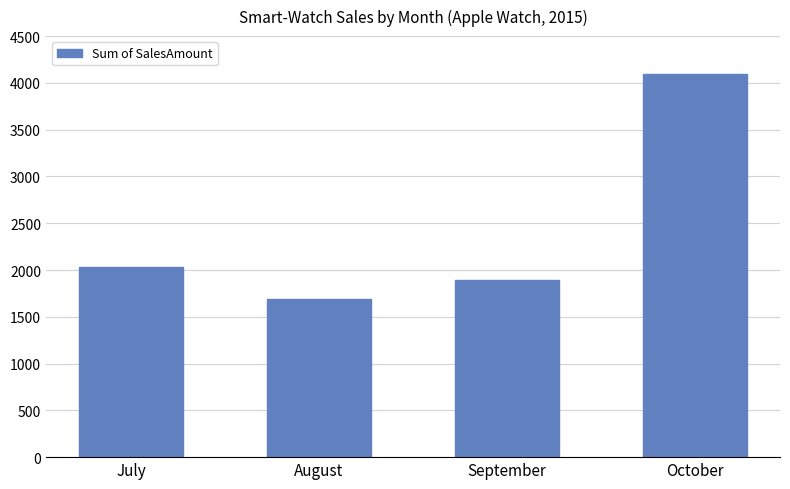

List the labels in order of value, largest first.

October, July, September, August